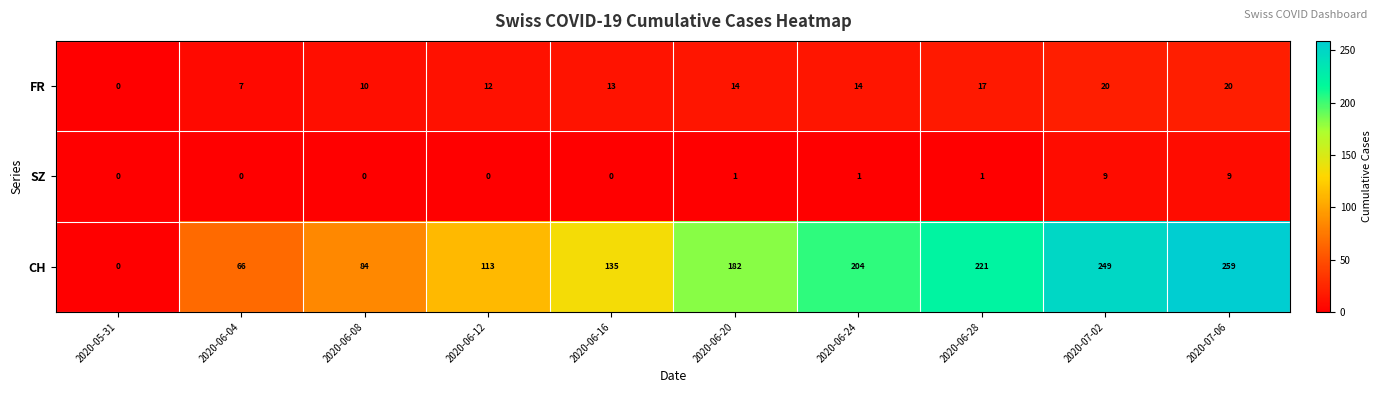

Reading right to left, what are all the values shown in this chart?

FR: 20	20	17	14	14	13	12	10	7	0
SZ: 9	9	1	1	1	0	0	0	0	0
CH: 259	249	221	204	182	135	113	84	66	0